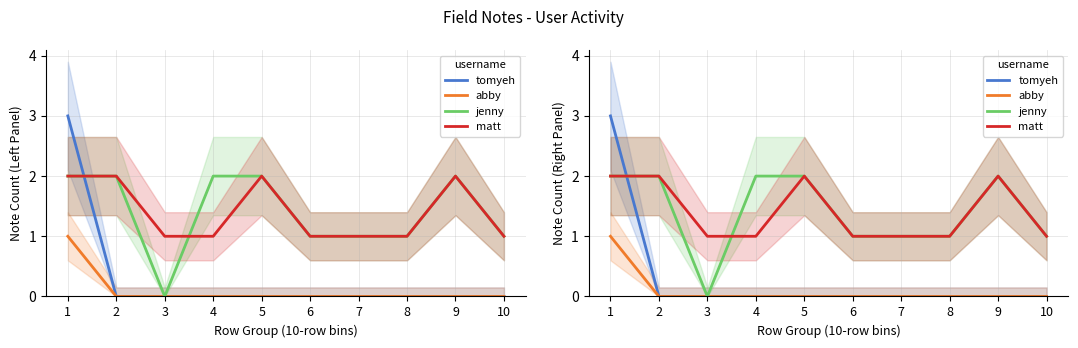

The value of matt at 2 is 3. True or false?

False